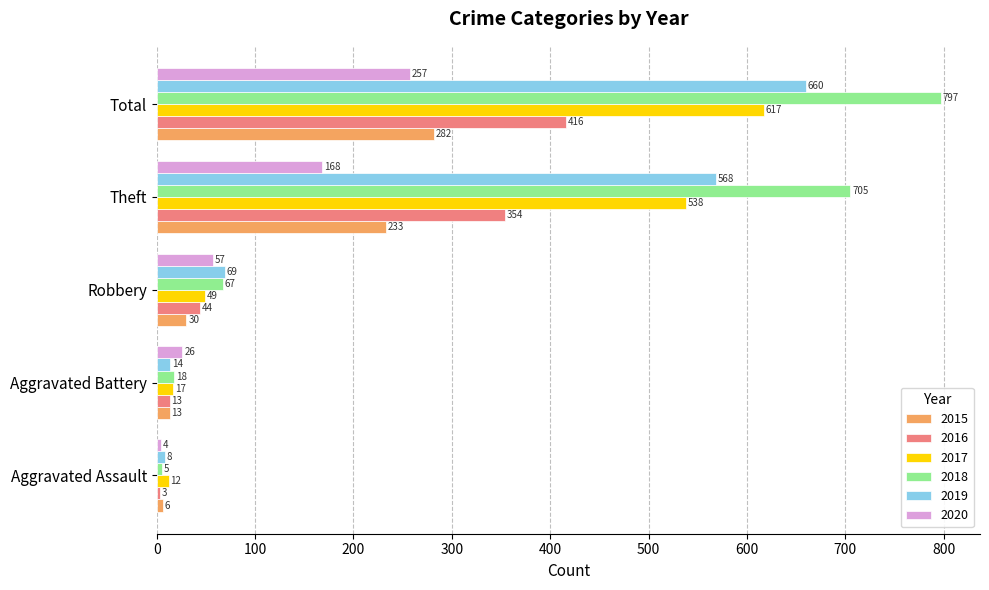

The 2020 series shows 257 at Total. True or false?

True